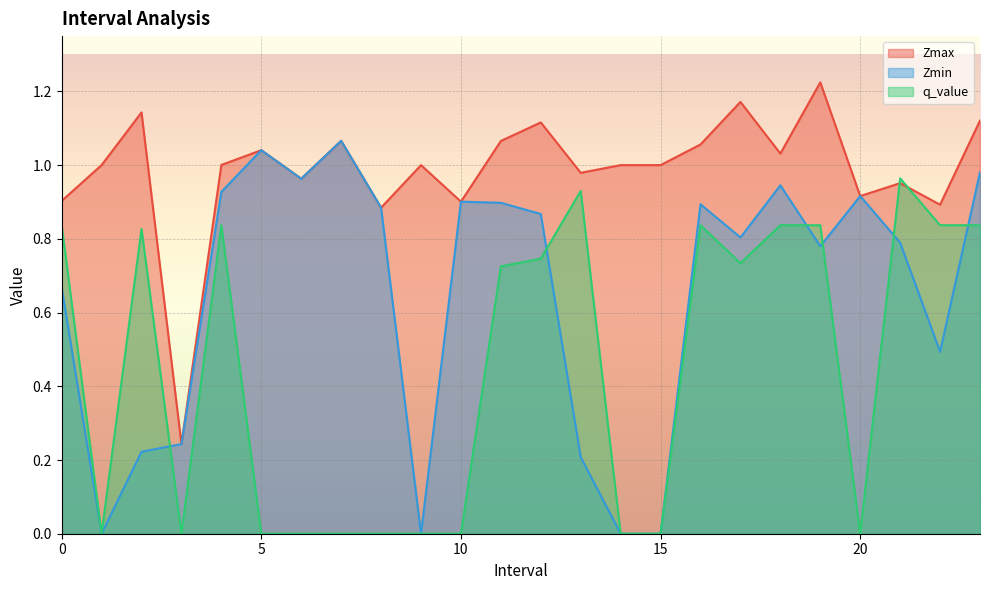

True or false: q_value has a value of 0.8 at 4.0.

True